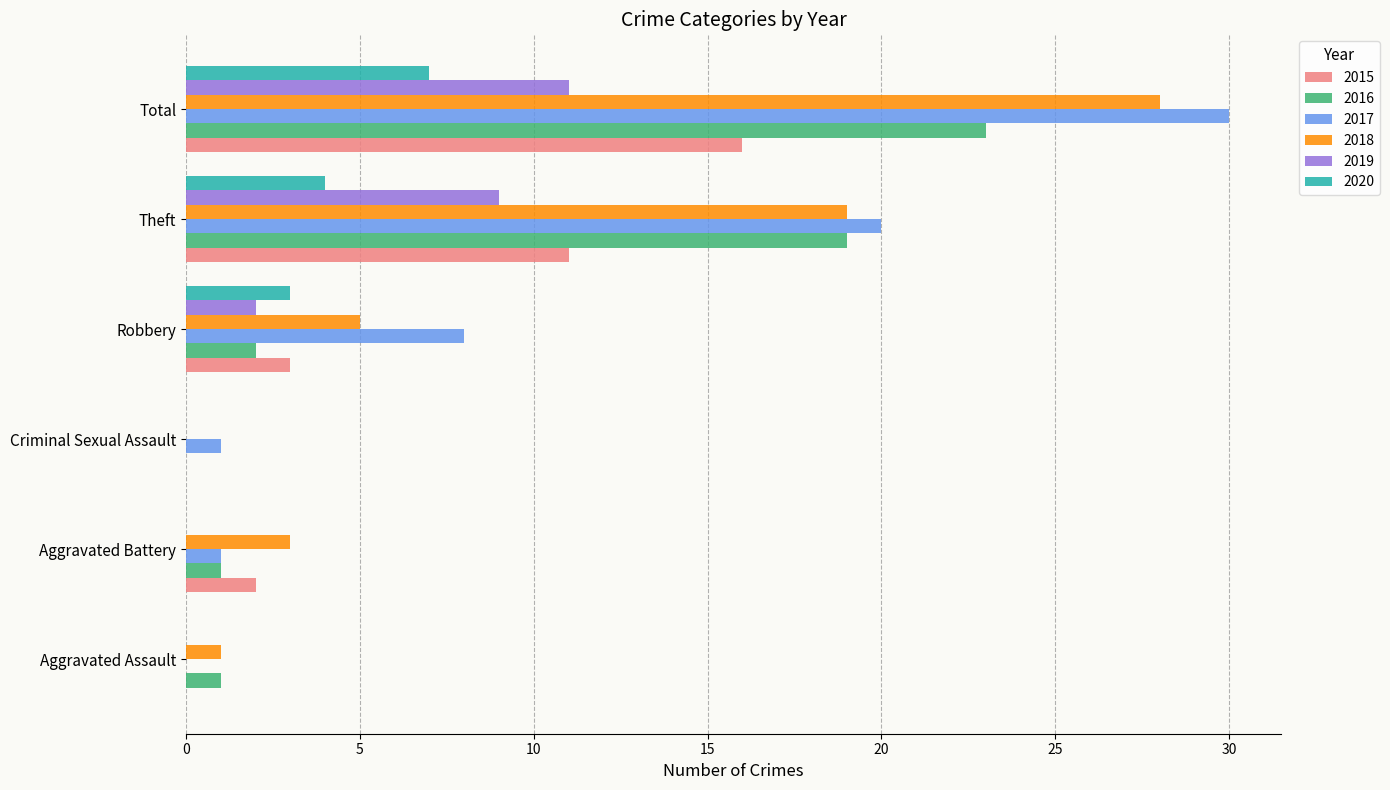

True or false: 2020 has a value of 4 at Total.

False